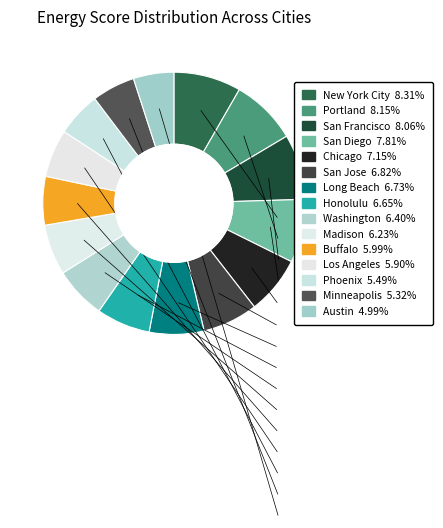

To the nearest percent, what is the average slice percentage?

7%